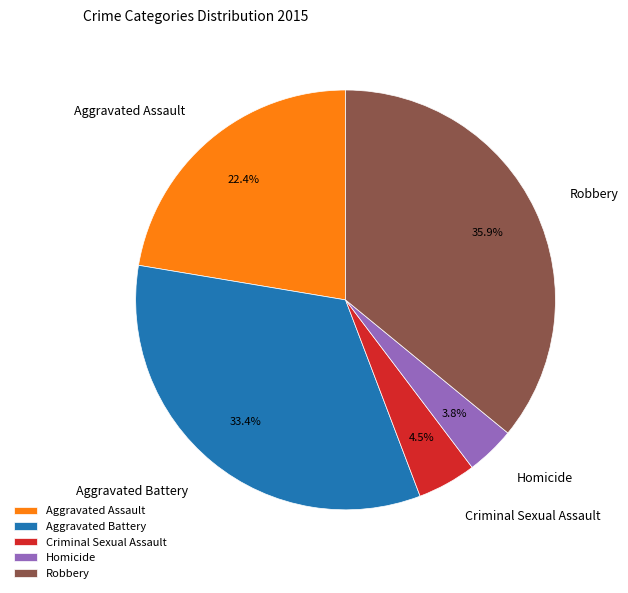

To the nearest percent, what percentage of the pie is Aggravated Assault?

22%